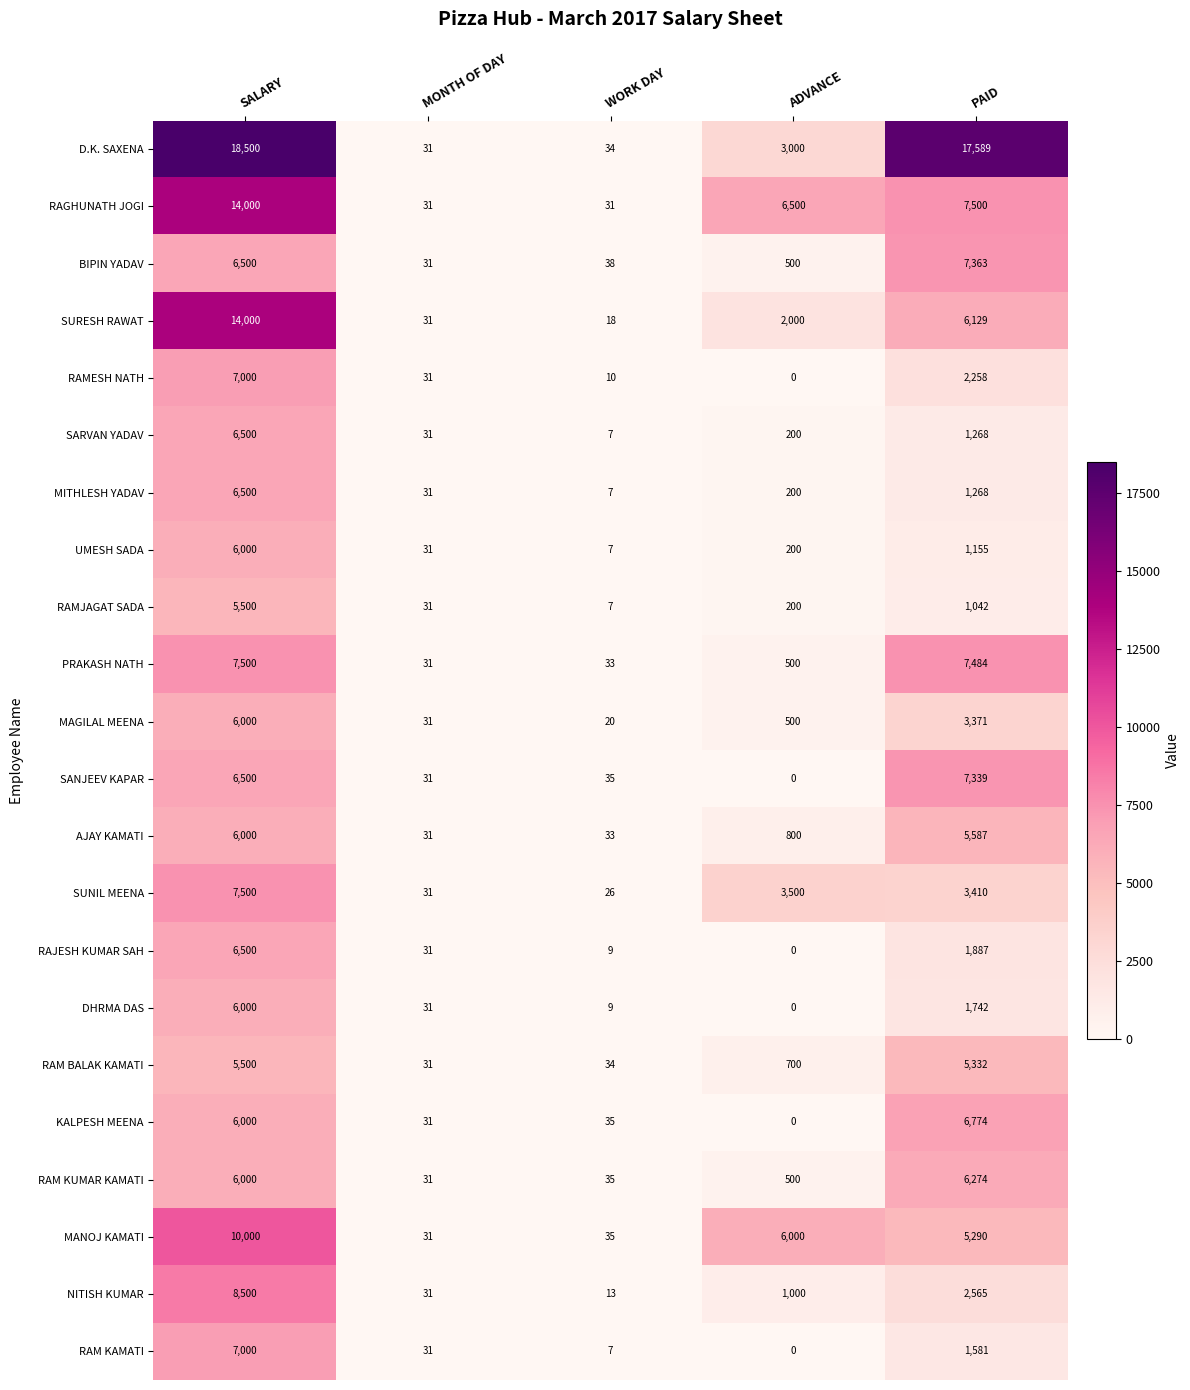

Which category has the lowest value in the MITHLESH YADAV series?

WORK DAY